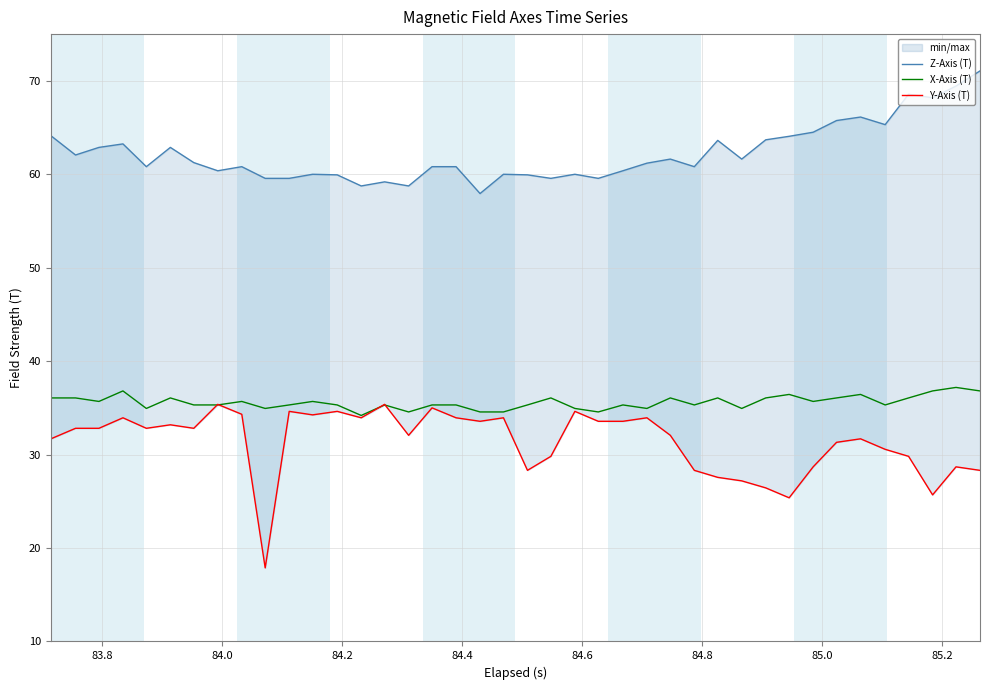

What is the value of the Z-Axis (T) point at the 17th from the left?

60.8